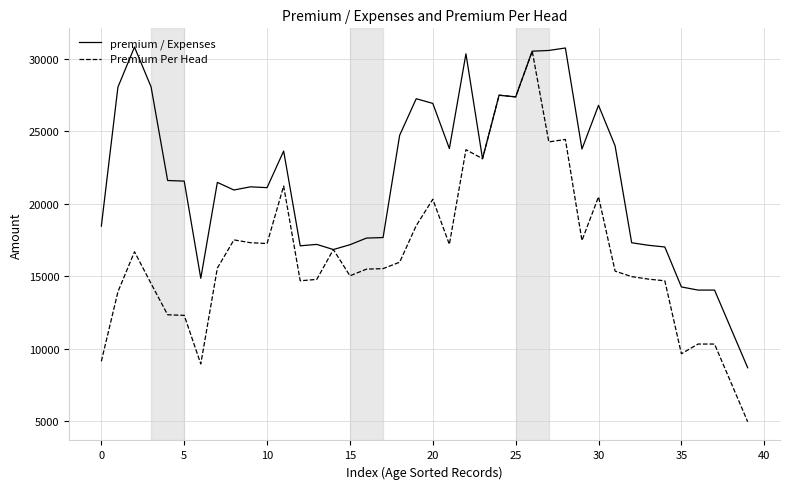

Count the number of data series in this chart.

2